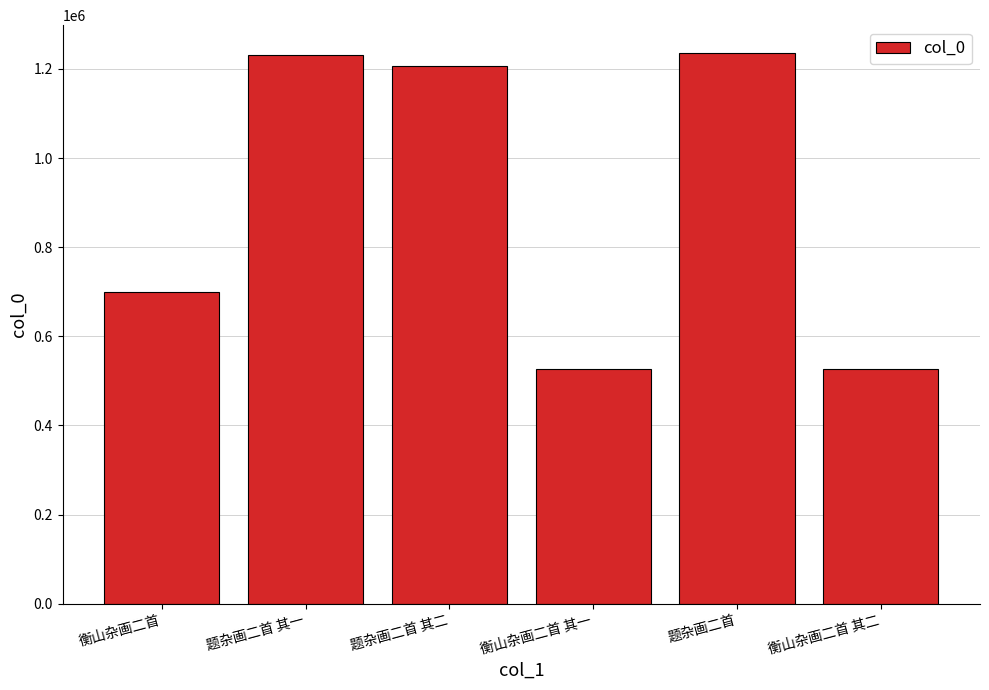

True or false: the data shows 225369 at 衡山杂画二首 其二.

False